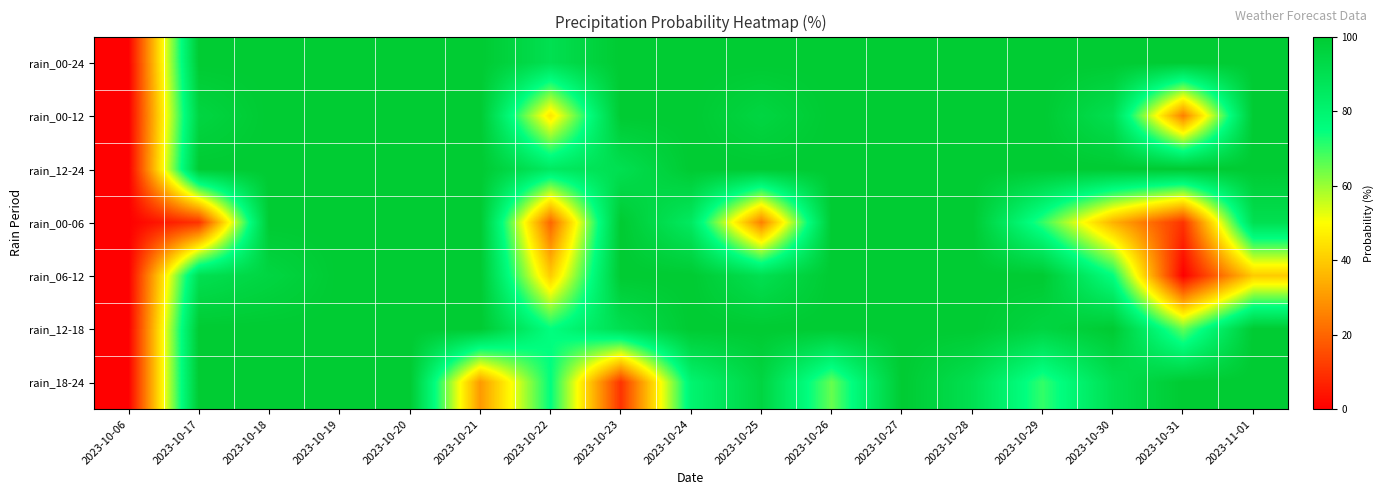

Reading left to right, what are all the values shown in this chart?

rain_00-24: 2023-10-06=0	2023-10-17=100	2023-10-18=100	2023-10-19=100	2023-10-20=100	2023-10-21=100	2023-10-22=90	2023-10-23=100	2023-10-24=100	2023-10-25=100	2023-10-26=100	2023-10-27=100	2023-10-28=100	2023-10-29=100	2023-10-30=100	2023-10-31=100	2023-11-01=100
rain_00-12: 2023-10-06=0	2023-10-17=95	2023-10-18=100	2023-10-19=100	2023-10-20=100	2023-10-21=100	2023-10-22=45	2023-10-23=100	2023-10-24=100	2023-10-25=95	2023-10-26=100	2023-10-27=100	2023-10-28=100	2023-10-29=100	2023-10-30=90	2023-10-31=25	2023-11-01=100
rain_12-24: 2023-10-06=0	2023-10-17=100	2023-10-18=100	2023-10-19=100	2023-10-20=100	2023-10-21=100	2023-10-22=85	2023-10-23=90	2023-10-24=100	2023-10-25=100	2023-10-26=100	2023-10-27=100	2023-10-28=100	2023-10-29=100	2023-10-30=100	2023-10-31=100	2023-11-01=100
rain_00-06: 2023-10-06=0	2023-10-17=10	2023-10-18=100	2023-10-19=100	2023-10-20=100	2023-10-21=100	2023-10-22=20	2023-10-23=100	2023-10-24=85	2023-10-25=25	2023-10-26=100	2023-10-27=100	2023-10-28=100	2023-10-29=70	2023-10-30=35	2023-10-31=10	2023-11-01=90
rain_06-12: 2023-10-06=0	2023-10-17=90	2023-10-18=95	2023-10-19=100	2023-10-20=100	2023-10-21=100	2023-10-22=40	2023-10-23=100	2023-10-24=100	2023-10-25=90	2023-10-26=100	2023-10-27=100	2023-10-28=100	2023-10-29=100	2023-10-30=75	2023-10-31=0	2023-11-01=40
rain_12-18: 2023-10-06=0	2023-10-17=100	2023-10-18=100	2023-10-19=100	2023-10-20=100	2023-10-21=100	2023-10-22=75	2023-10-23=90	2023-10-24=100	2023-10-25=100	2023-10-26=100	2023-10-27=100	2023-10-28=100	2023-10-29=95	2023-10-30=100	2023-10-31=65	2023-11-01=100
rain_18-24: 2023-10-06=0	2023-10-17=100	2023-10-18=100	2023-10-19=100	2023-10-20=100	2023-10-21=30	2023-10-22=75	2023-10-23=10	2023-10-24=80	2023-10-25=95	2023-10-26=65	2023-10-27=100	2023-10-28=90	2023-10-29=70	2023-10-30=90	2023-10-31=100	2023-11-01=100